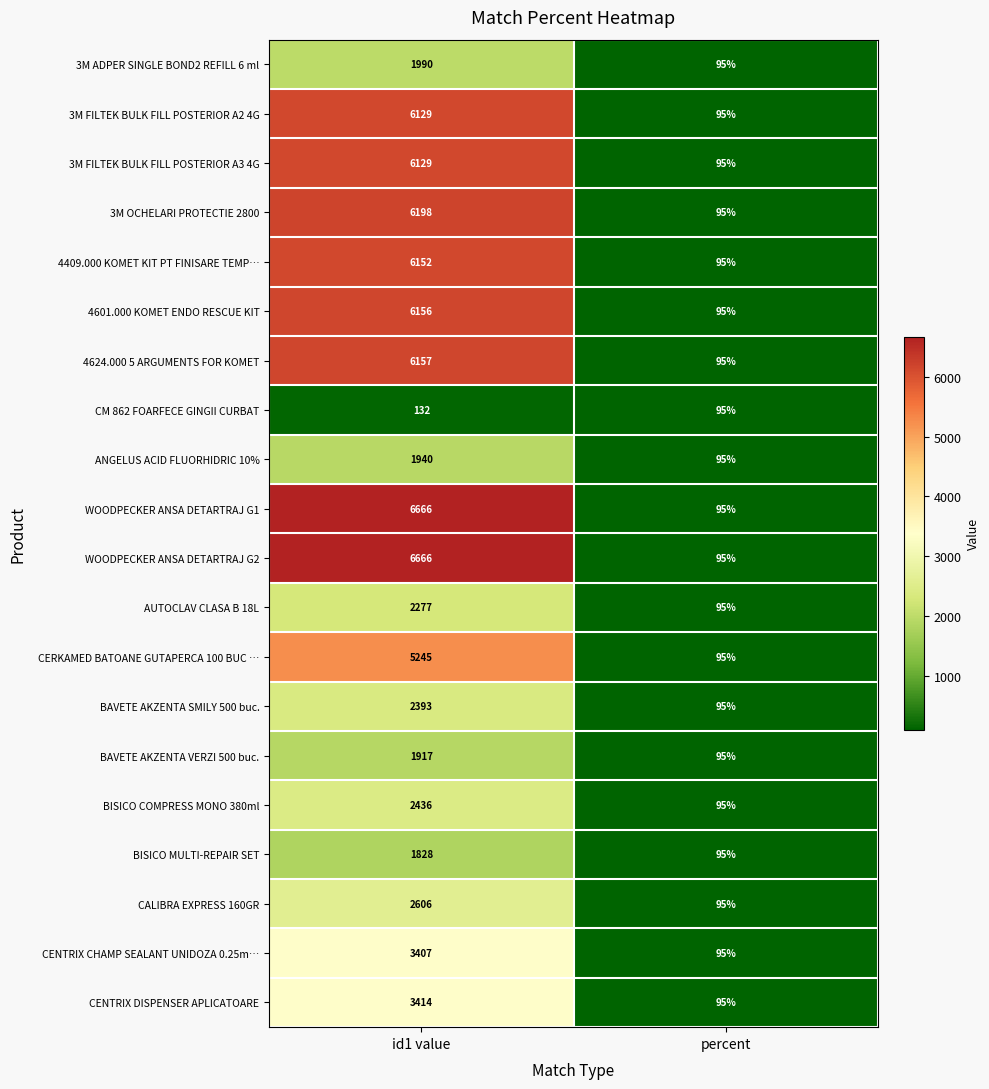

What is the difference between the AUTOCLAV CLASA B 18L values at percent and id1 value?

2182